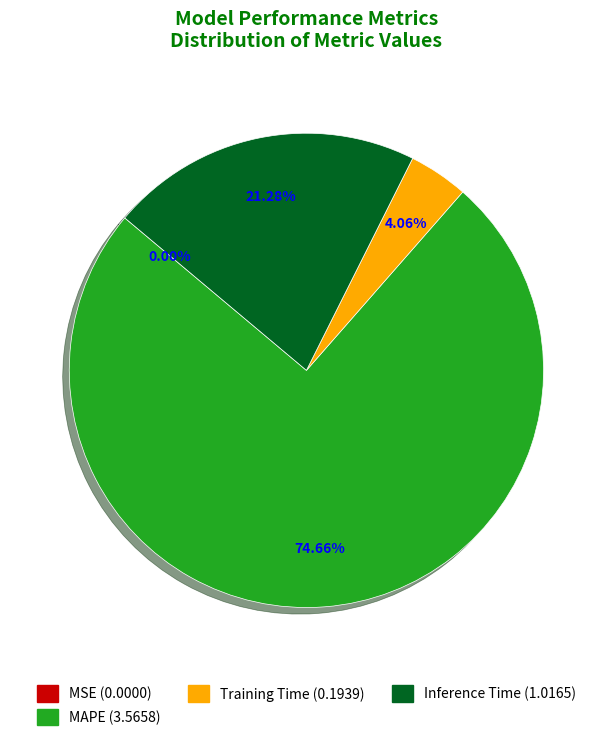

To the nearest percent, what is the difference between the largest and smallest slice percentages?

75%